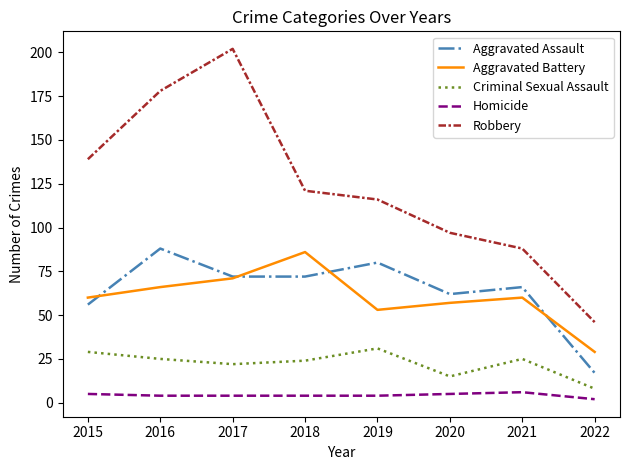

Is the value of Aggravated Assault at 2022 greater than the value of Criminal Sexual Assault at 2016?

No